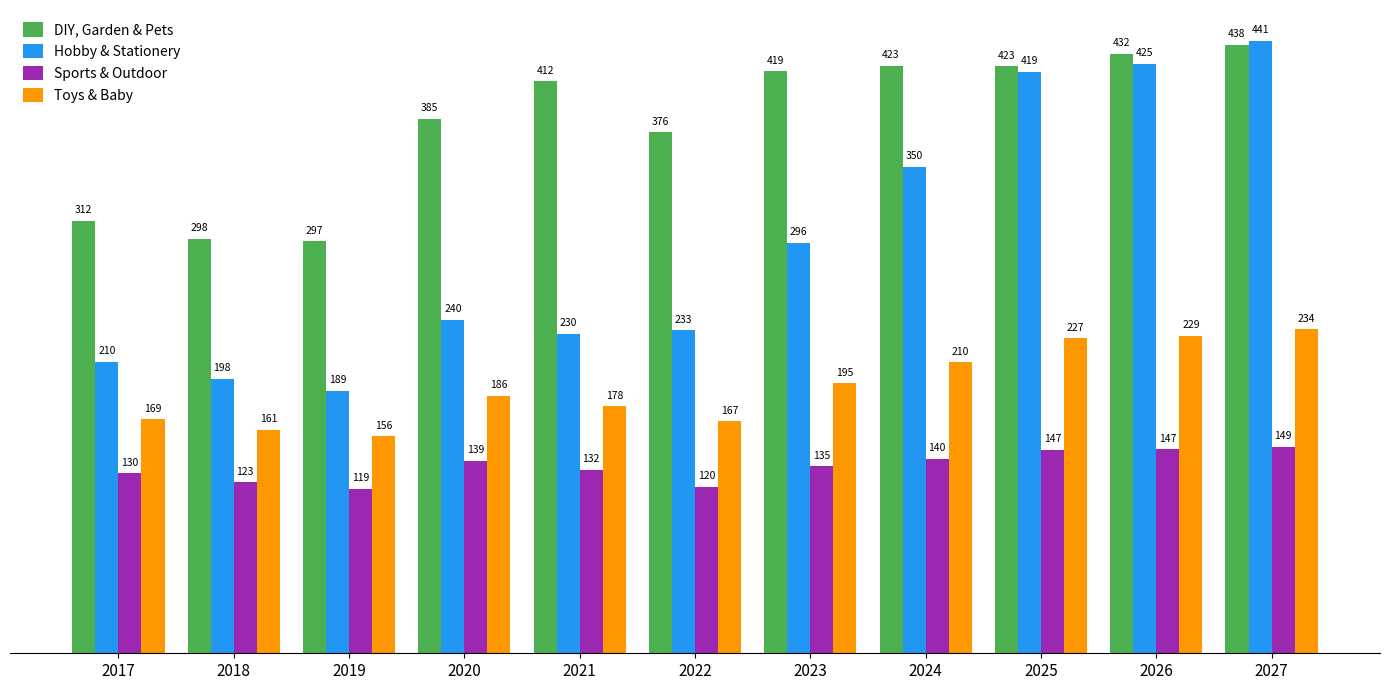

List the labels in order of Hobby & Stationery value, smallest first.

2019, 2018, 2017, 2021, 2022, 2020, 2023, 2024, 2025, 2026, 2027